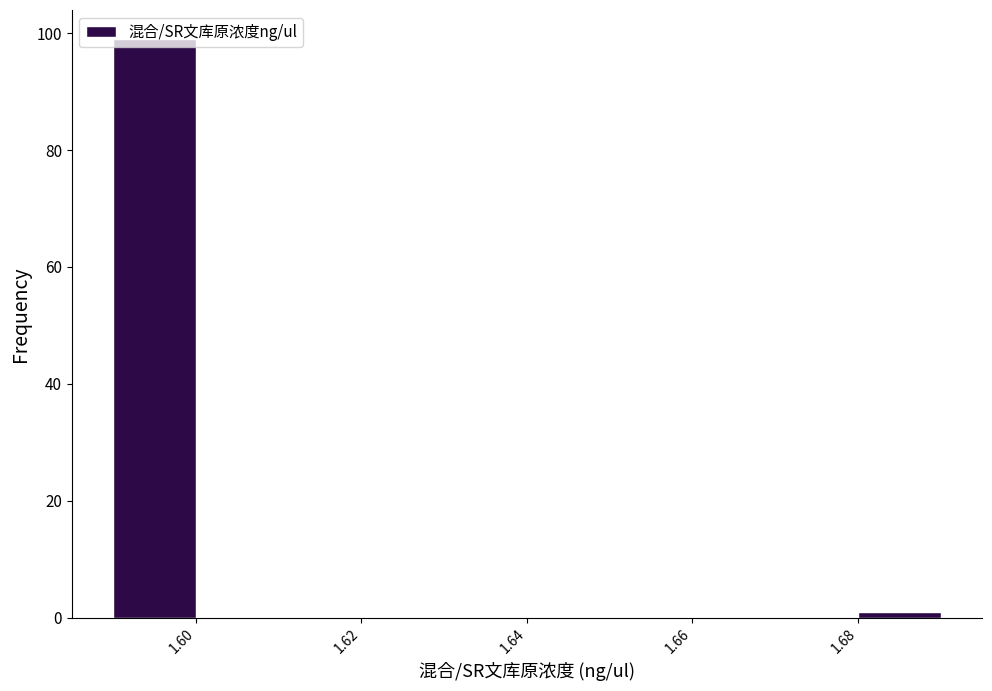

Reading left to right, list every bar in this chart as the range it spans on the x-axis followed by its height. The values are not printed on the chart, so give them approximately, as read against the axis.

1.59 to 1.60: 100
1.60 to 1.61: 0
1.61 to 1.62: 0
1.62 to 1.63: 0
1.63 to 1.64: 0
1.64 to 1.65: 0
1.65 to 1.66: 0
1.66 to 1.67: 0
1.67 to 1.68: 0
1.68 to 1.69: under 2